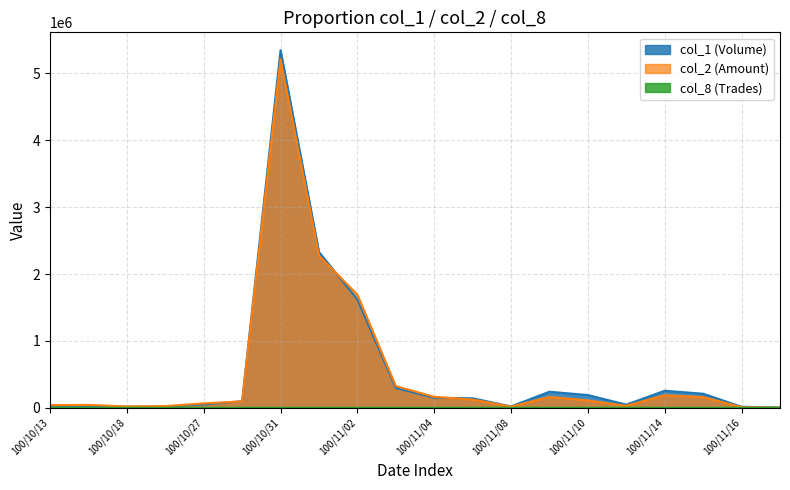

At how many categories does at least one series exceed 2002107?

2